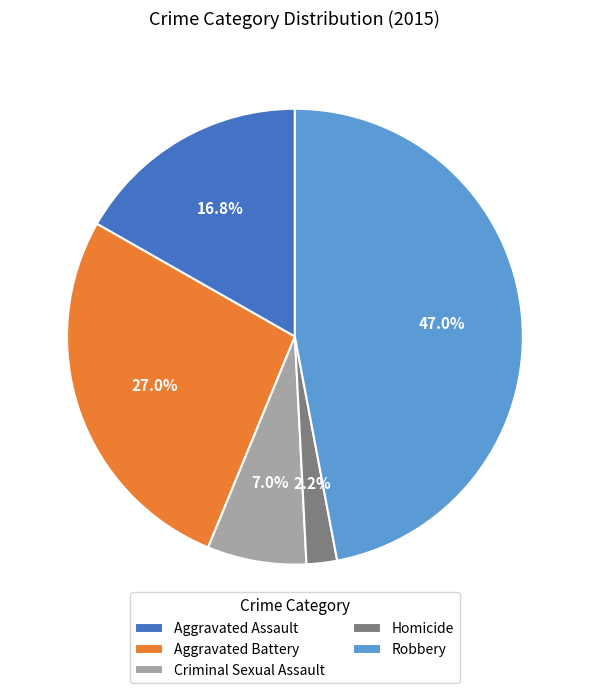

Is it true that Robbery is 36% of the pie?

False